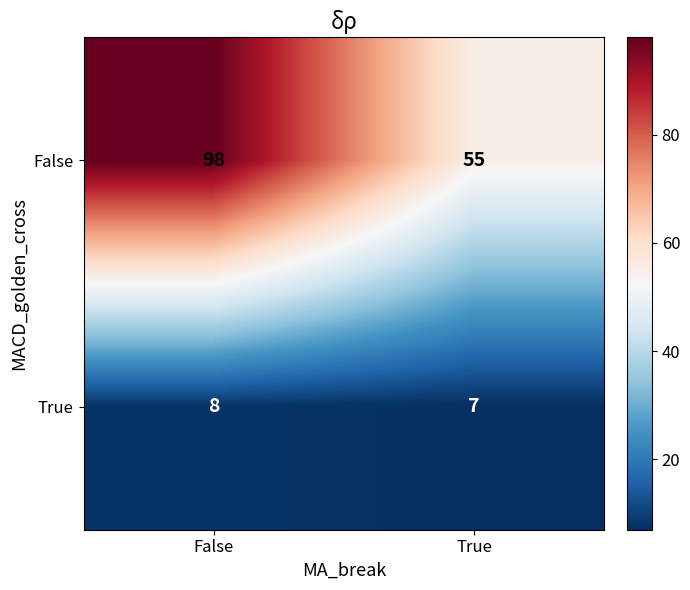

Between False and True, which series saw the biggest shift?

False